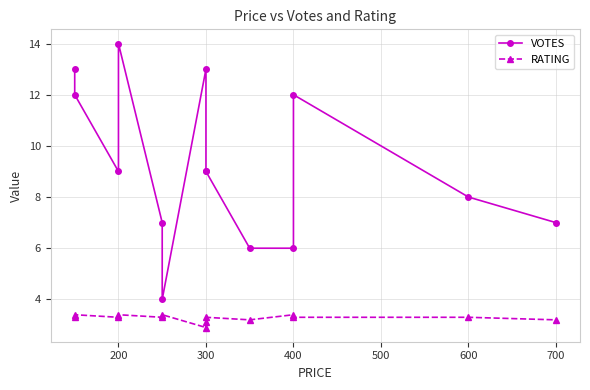

The RATING series shows 5.2 at 9. True or false?

False